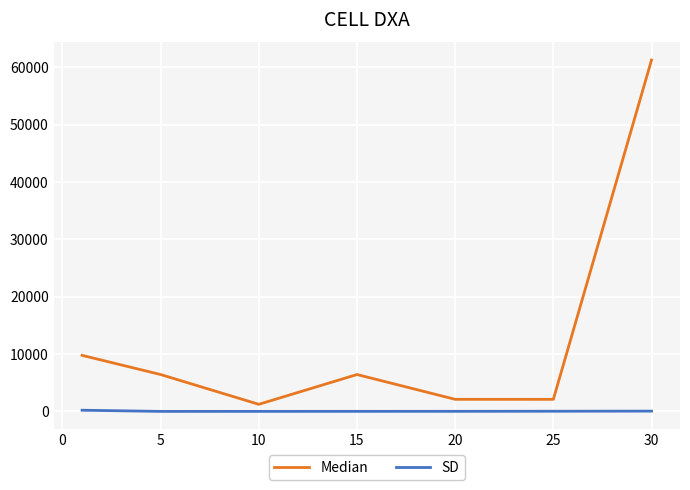

Which series has the largest total across all categories?

Median